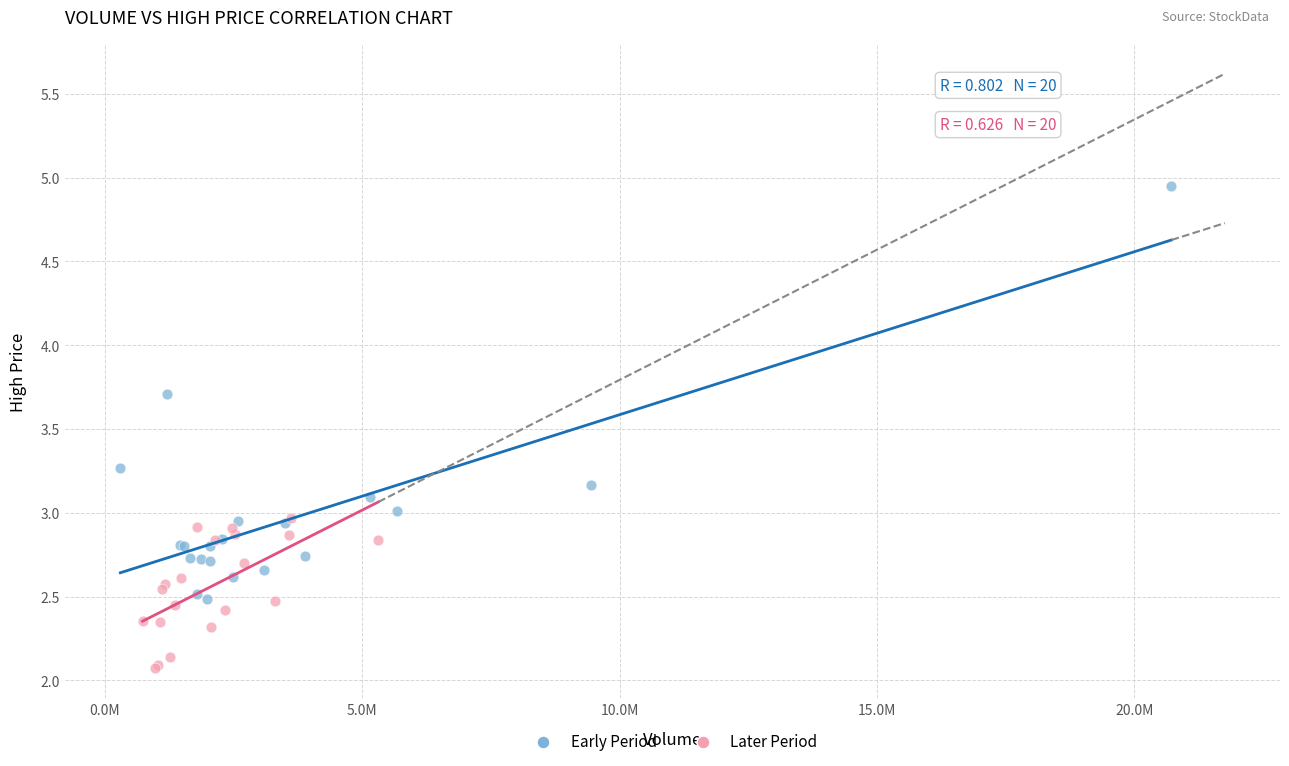

Which series contains the lowest Y value?

Later Period